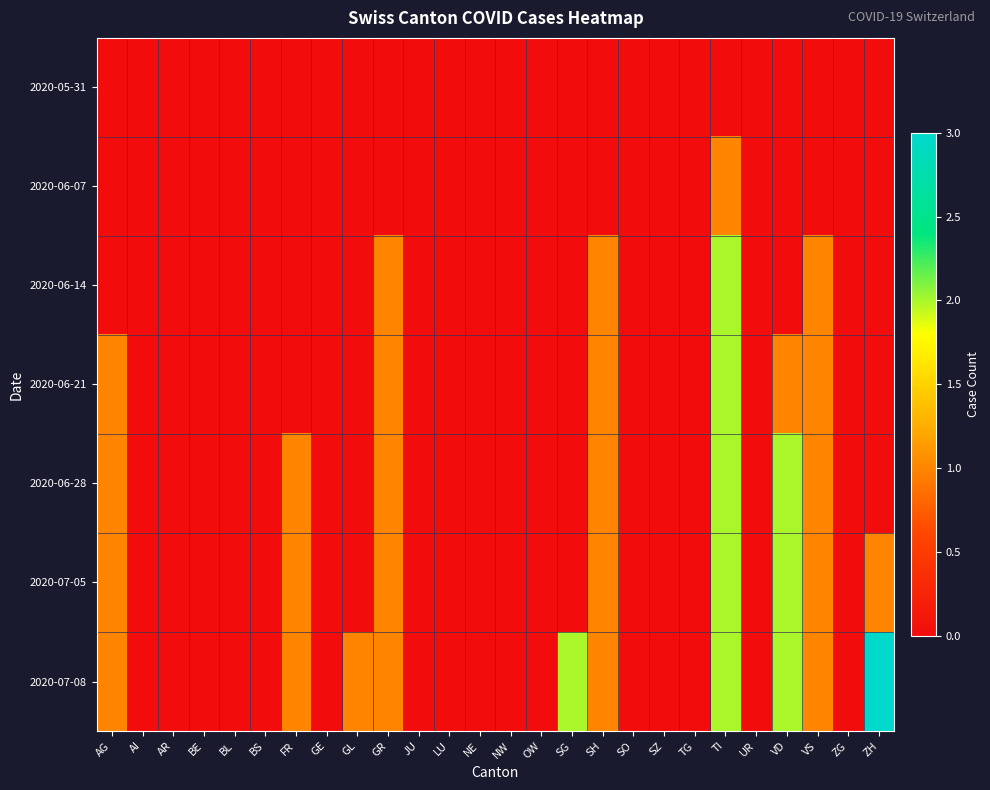

Reading left to right, what are all the values shown in this chart?

2020-05-31: AG=0	AI=0	AR=0	BE=0	BL=0	BS=0	FR=0	GE=0	GL=0	GR=0	JU=0	LU=0	NE=0	NW=0	OW=0	SG=0	SH=0	SO=0	SZ=0	TG=0	TI=0	UR=0	VD=0	VS=0	ZG=0	ZH=0
2020-06-07: AG=0	AI=0	AR=0	BE=0	BL=0	BS=0	FR=0	GE=0	GL=0	GR=0	JU=0	LU=0	NE=0	NW=0	OW=0	SG=0	SH=0	SO=0	SZ=0	TG=0	TI=1	UR=0	VD=0	VS=0	ZG=0	ZH=0
2020-06-14: AG=0	AI=0	AR=0	BE=0	BL=0	BS=0	FR=0	GE=0	GL=0	GR=1	JU=0	LU=0	NE=0	NW=0	OW=0	SG=0	SH=1	SO=0	SZ=0	TG=0	TI=2	UR=0	VD=0	VS=1	ZG=0	ZH=0
2020-06-21: AG=1	AI=0	AR=0	BE=0	BL=0	BS=0	FR=0	GE=0	GL=0	GR=1	JU=0	LU=0	NE=0	NW=0	OW=0	SG=0	SH=1	SO=0	SZ=0	TG=0	TI=2	UR=0	VD=1	VS=1	ZG=0	ZH=0
2020-06-28: AG=1	AI=0	AR=0	BE=0	BL=0	BS=0	FR=1	GE=0	GL=0	GR=1	JU=0	LU=0	NE=0	NW=0	OW=0	SG=0	SH=1	SO=0	SZ=0	TG=0	TI=2	UR=0	VD=2	VS=1	ZG=0	ZH=0
2020-07-05: AG=1	AI=0	AR=0	BE=0	BL=0	BS=0	FR=1	GE=0	GL=0	GR=1	JU=0	LU=0	NE=0	NW=0	OW=0	SG=0	SH=1	SO=0	SZ=0	TG=0	TI=2	UR=0	VD=2	VS=1	ZG=0	ZH=1
2020-07-08: AG=1	AI=0	AR=0	BE=0	BL=0	BS=0	FR=1	GE=0	GL=1	GR=1	JU=0	LU=0	NE=0	NW=0	OW=0	SG=2	SH=1	SO=0	SZ=0	TG=0	TI=2	UR=0	VD=2	VS=1	ZG=0	ZH=3